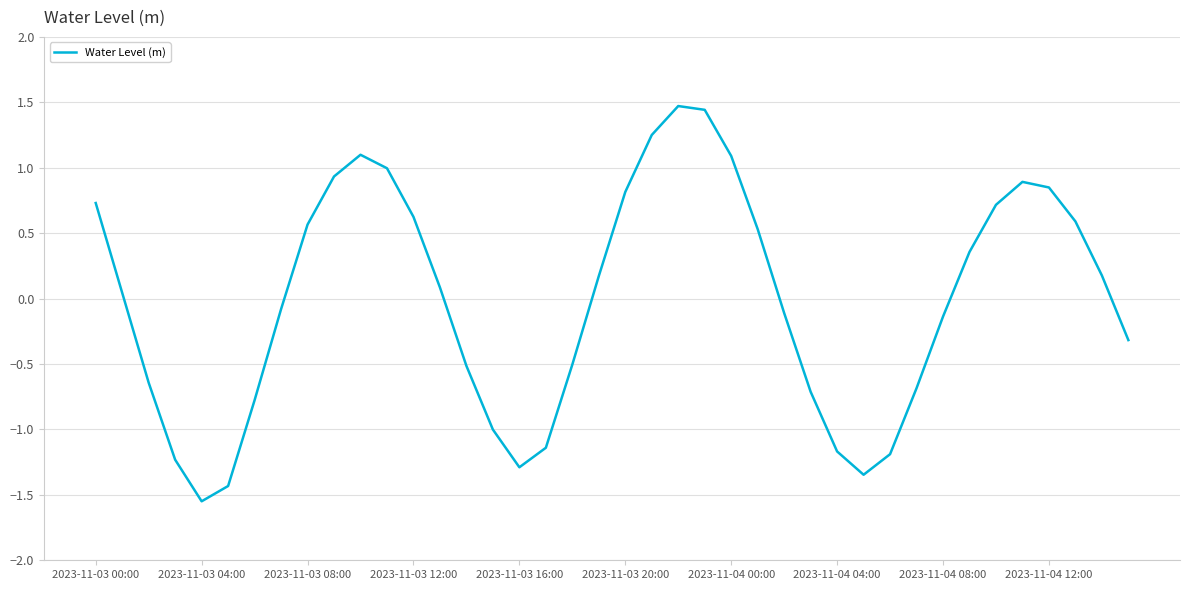

What is the difference between the maximum and minimum values?

3.0